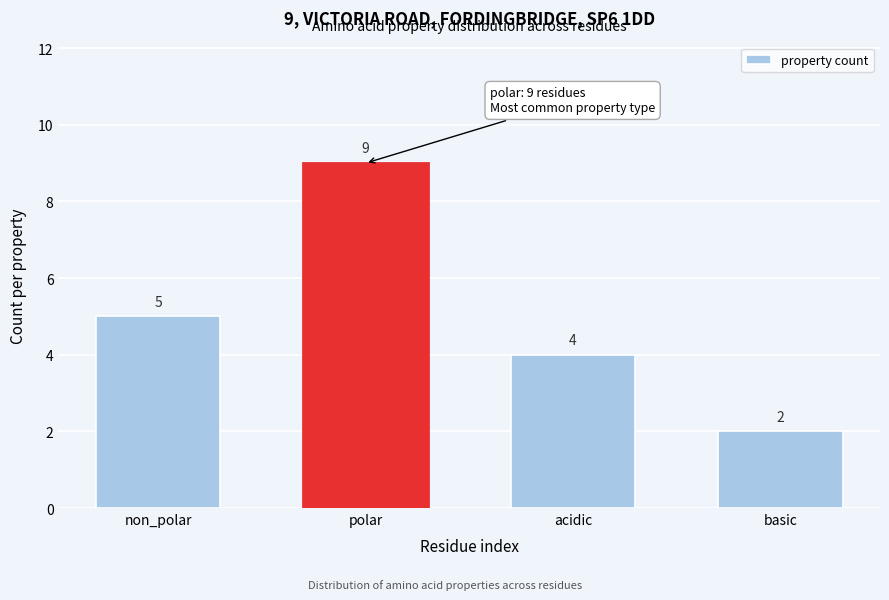

Reading left to right, extract all data points from this chart.

non_polar=5	polar=9	acidic=4	basic=2